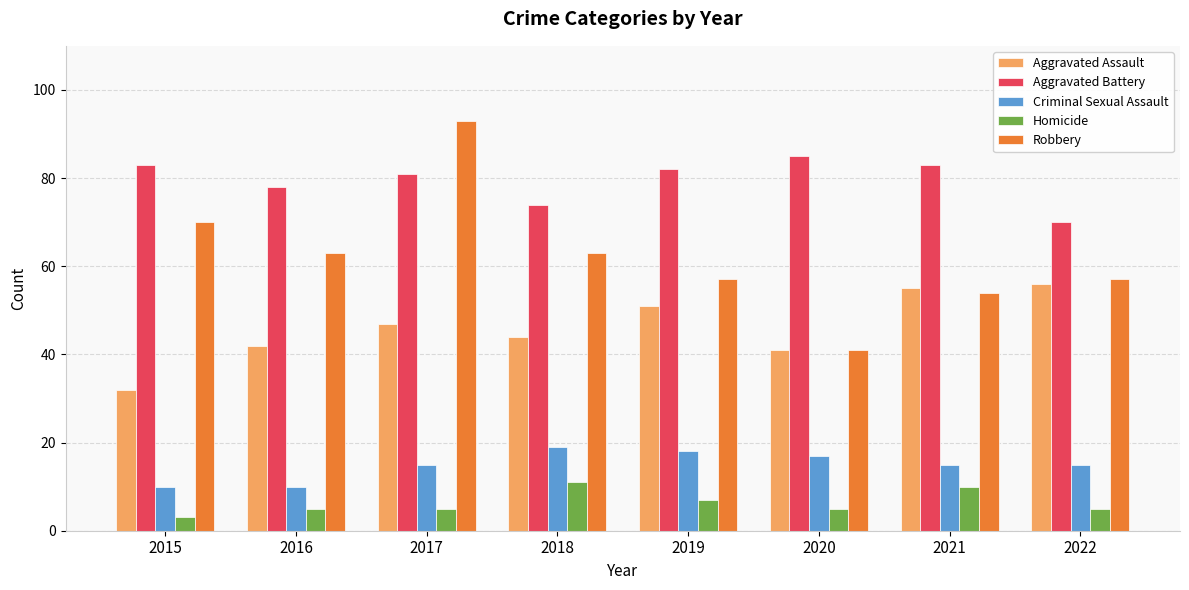

What is the difference between the highest and lowest values at 2022?

65